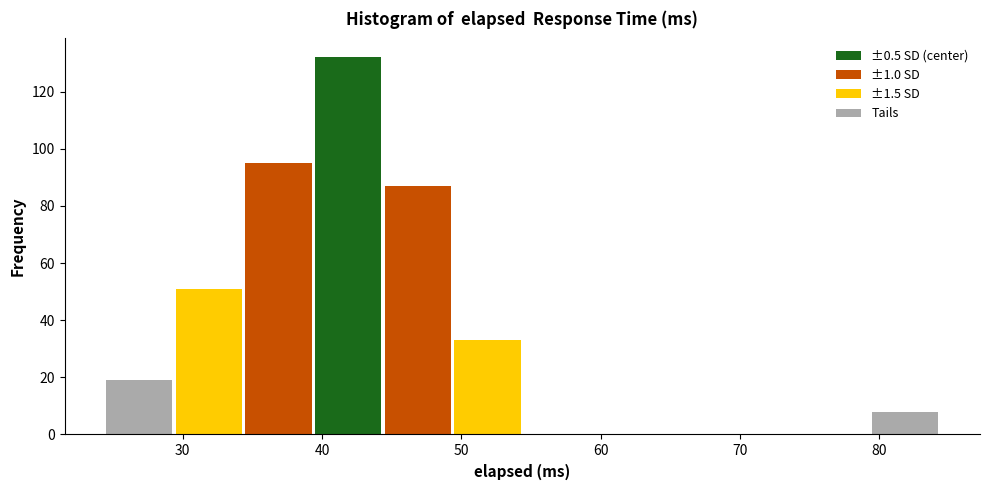

Which range on the x-axis has the tallest bar?

39.5 to 44.5